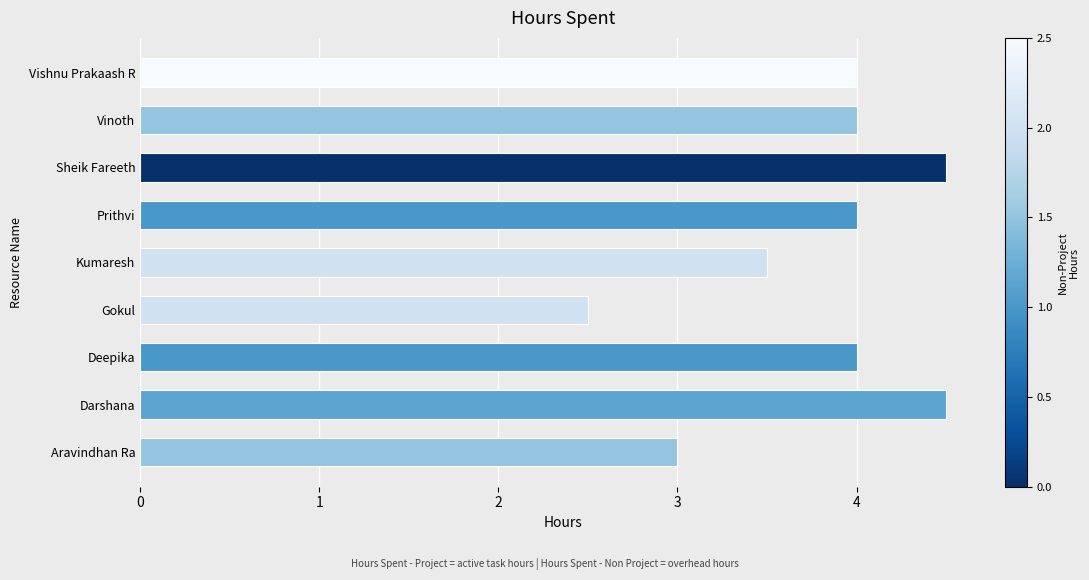

Which has a higher value, Aravindhan Ra or Gokul?

Aravindhan Ra